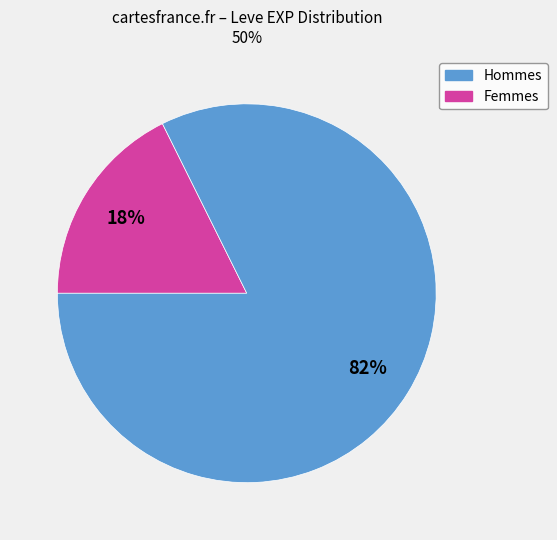

Does any single category account for the majority?

Yes